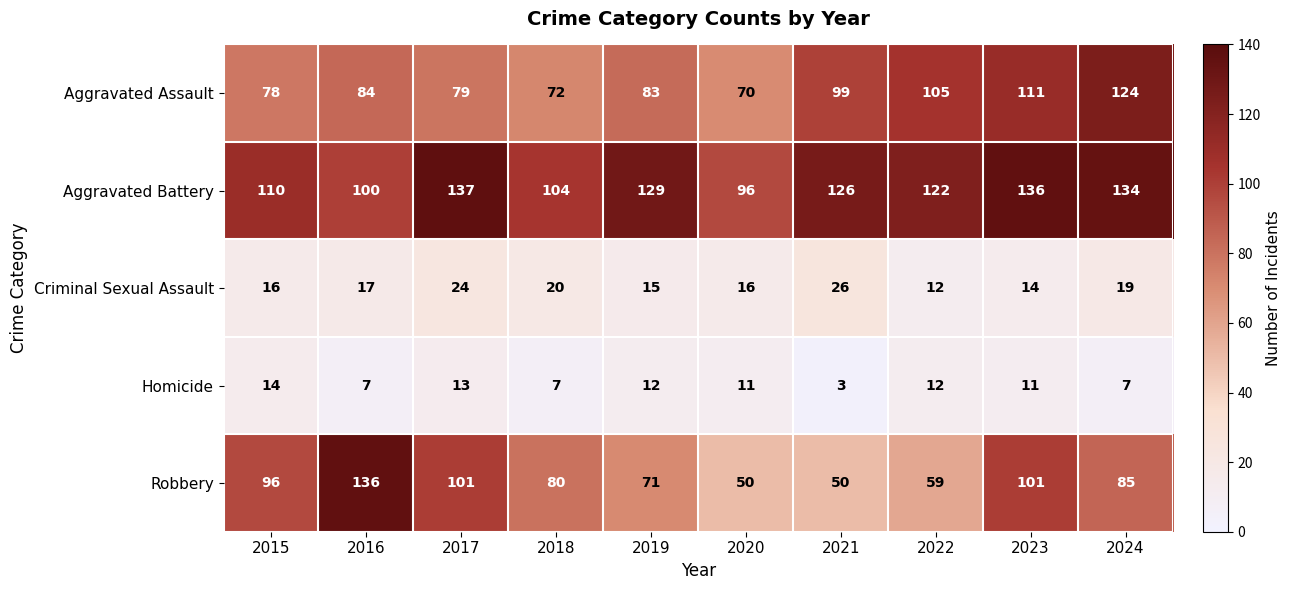

What is the sum of the Aggravated Assault values at 2022 and 2018?

177